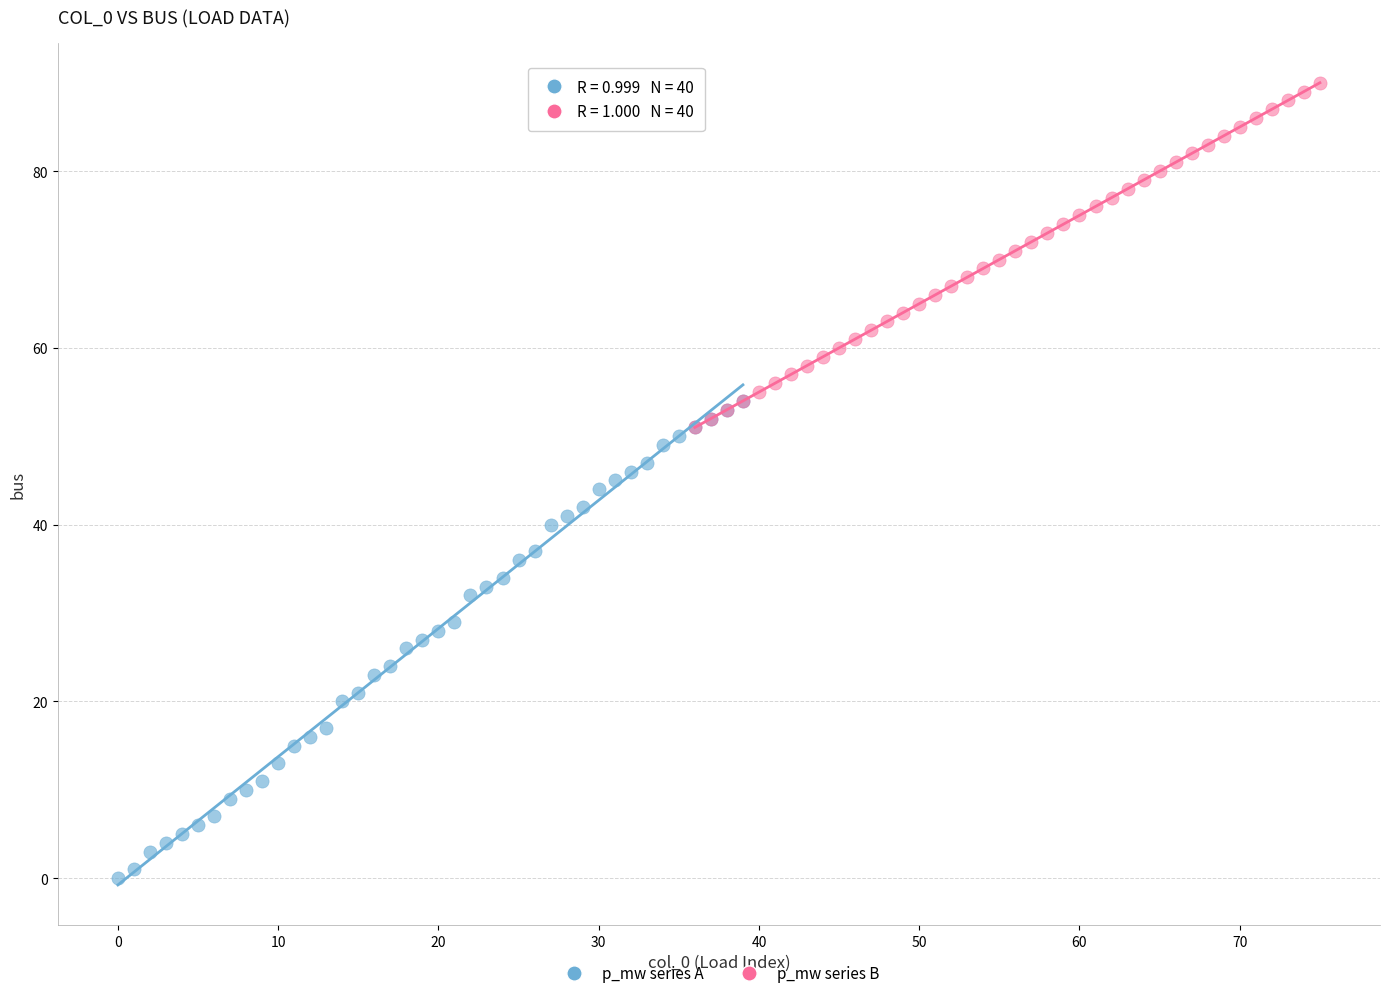

Which series has the largest Y range (max minus min)?

p_mw series A